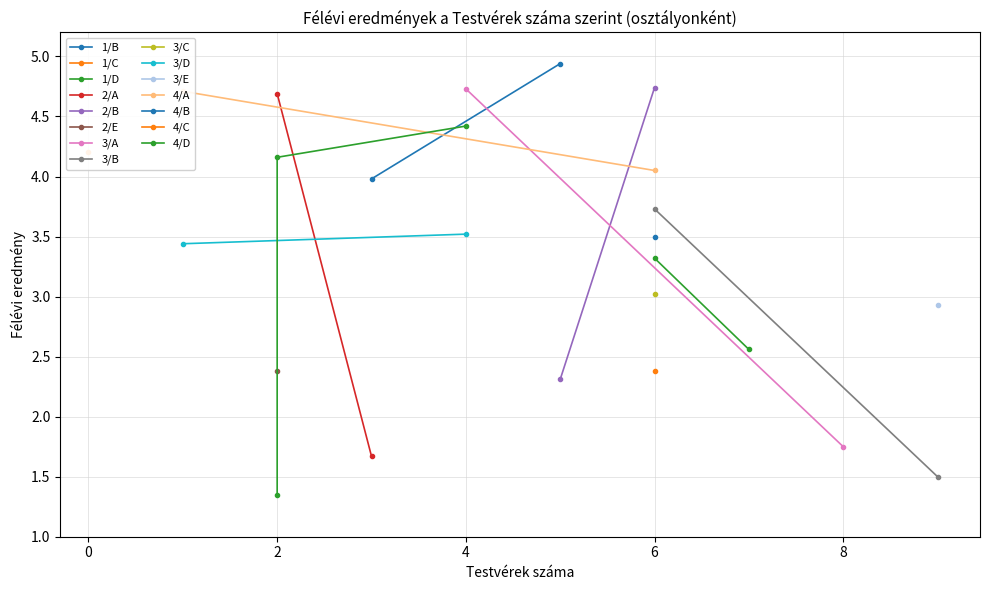

Where is the first local minimum?

1